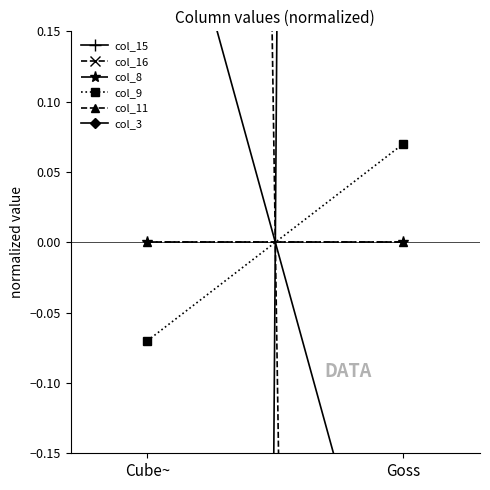

At how many categories does at least one series exceed -4?

2